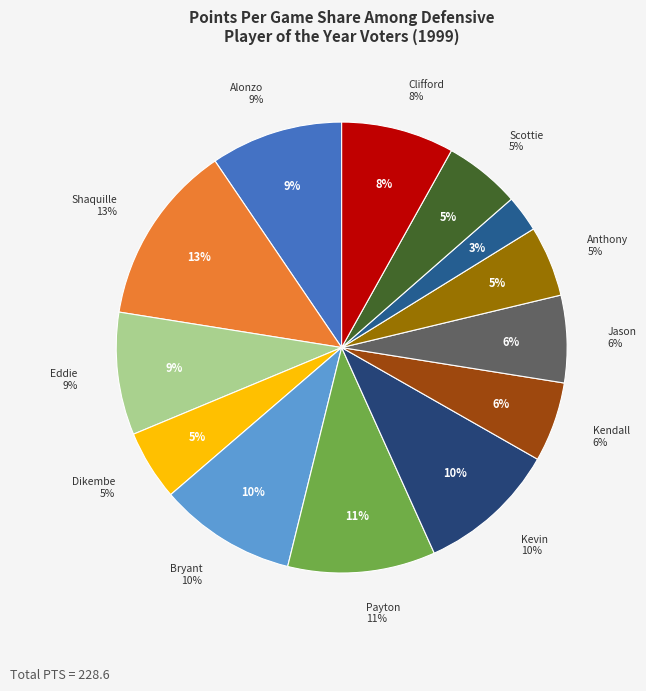

Which category has the smallest portion of the pie?

Bo Outlaw